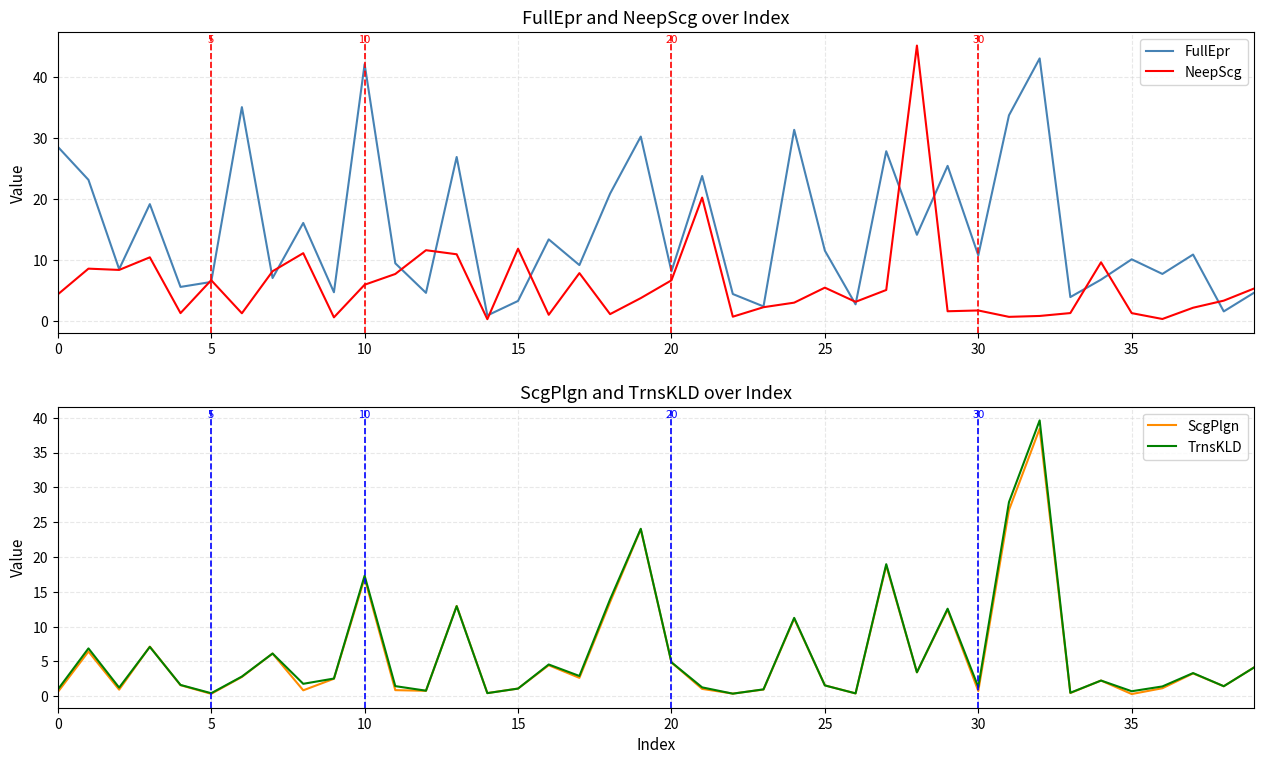

What is the sum of all FullEpr values?

599.8